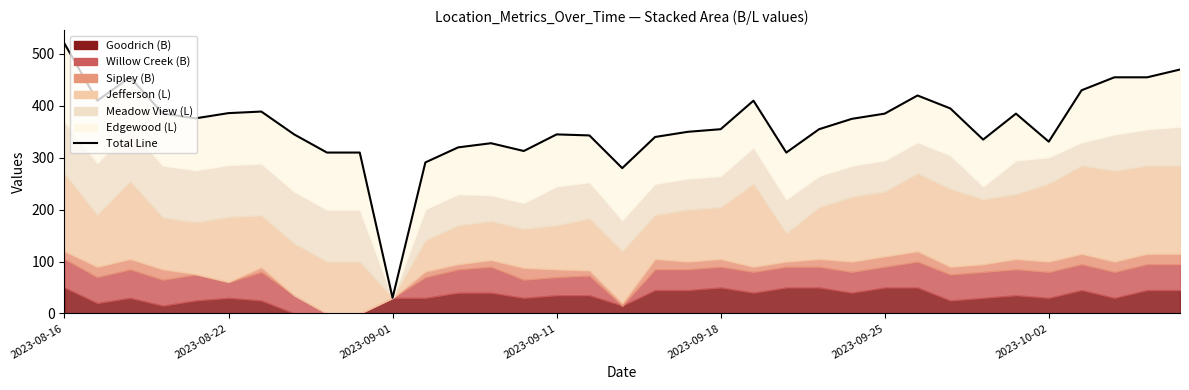

Count the number of values greater than 355.

17